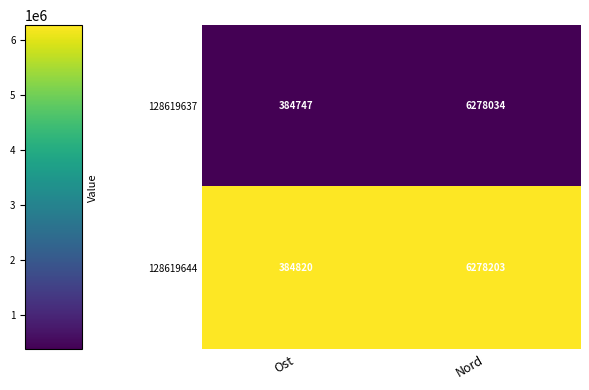

How many distinct data groups are displayed?

2